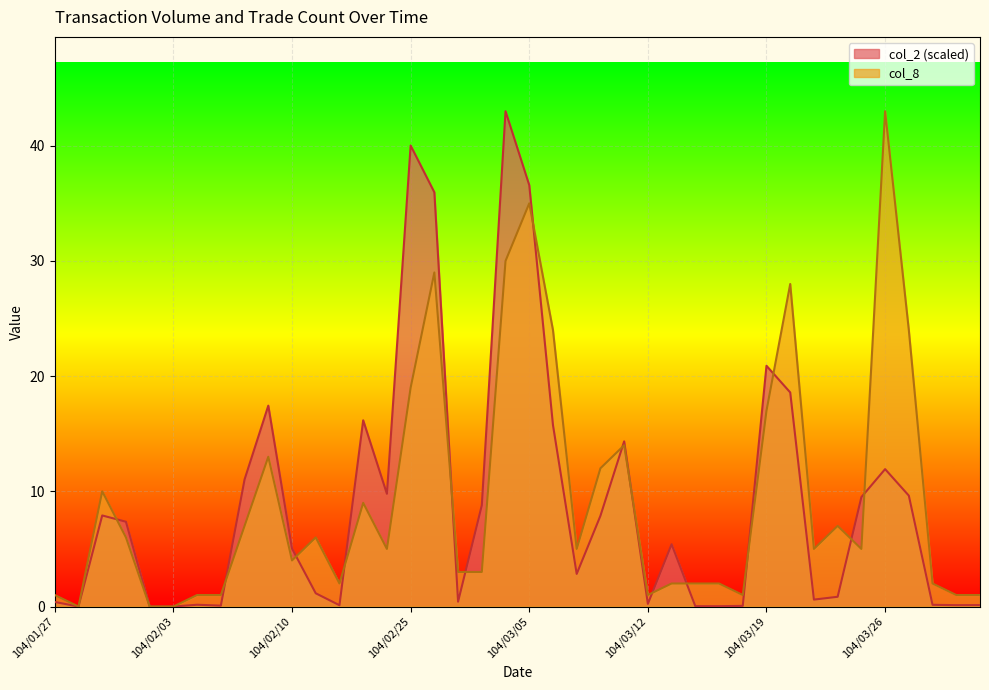

List the labels in order of col_2 value, largest first.

104/03/04, 104/02/25, 104/03/05, 104/02/26, 104/03/19, 104/03/20, 104/02/09, 104/02/13, 104/03/06, 104/03/11, 104/03/26, 104/02/06, 104/02/24, 104/03/27, 104/03/25, 104/03/03, 104/01/29, 104/03/10, 104/01/30, 104/03/13, 104/02/10, 104/03/09, 104/02/11, 104/03/24, 104/03/23, 104/03/02, 104/01/27, 104/03/12, 104/02/04, 104/03/30, 104/04/01, 104/03/31, 104/02/12, 104/02/05, 104/03/18, 104/03/16, 104/03/17, 104/01/28, 104/02/02, 104/02/03